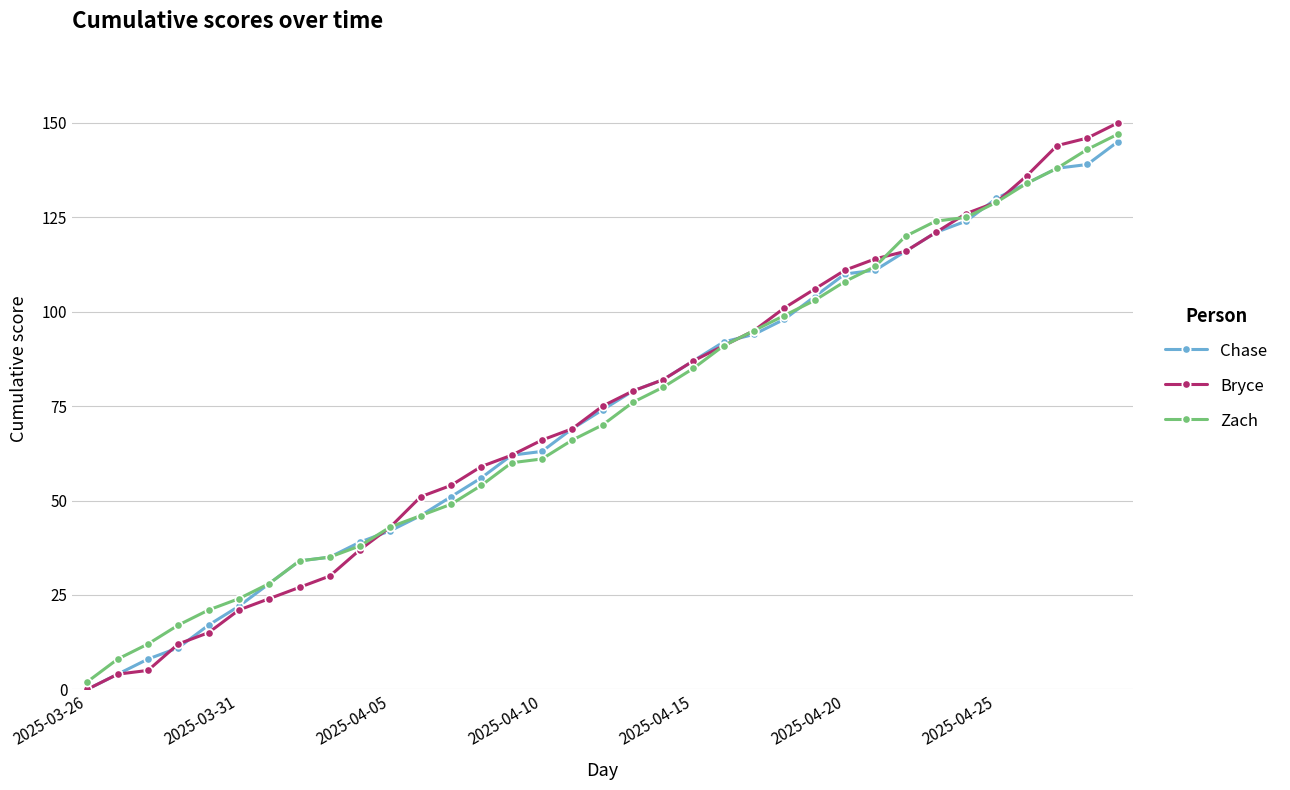

Which series has the widest spread of values?

Bryce